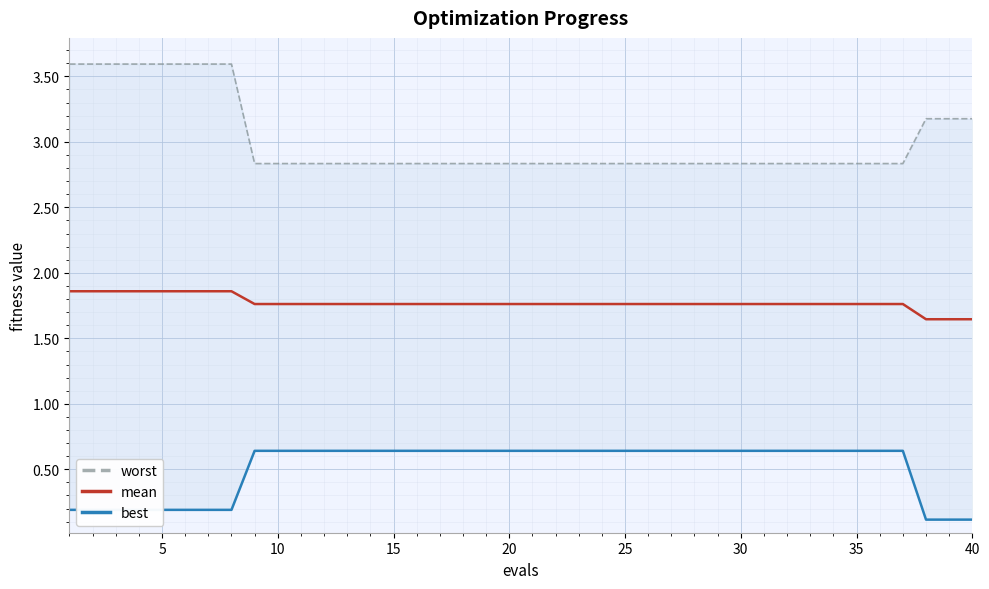

The value of mean at 5 is 0.7. True or false?

False